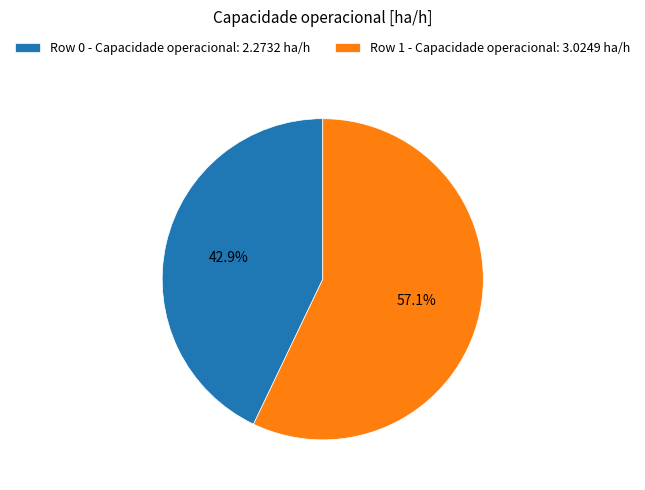

To the nearest percent, what portion does Row 0 represent?

43%